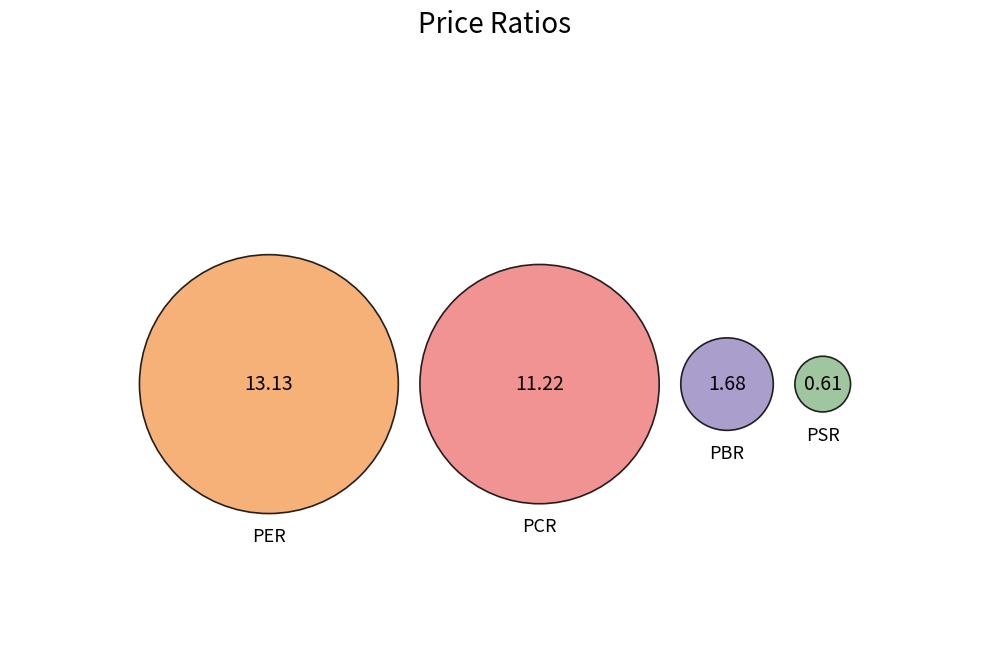

How many slices are in this pie chart?

4